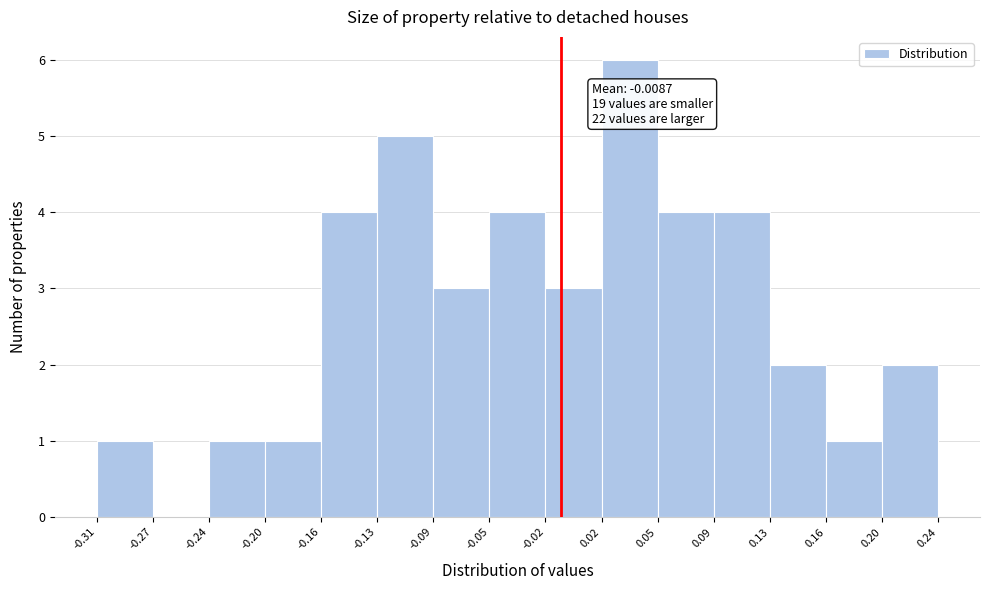

Which range on the x-axis has the tallest bar?

0.02 to 0.05